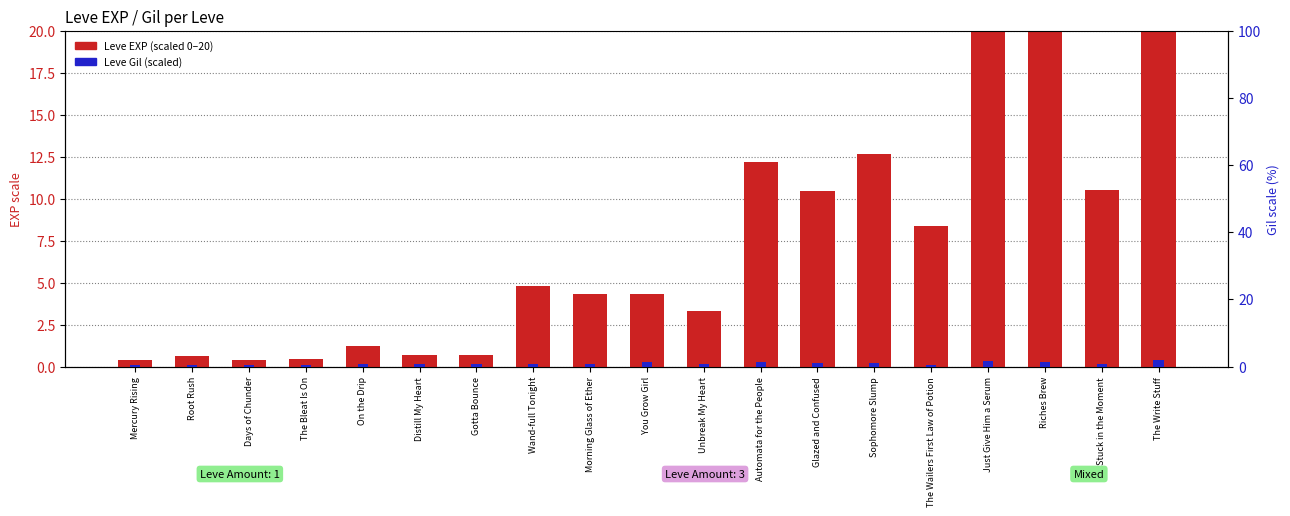

What is the difference between the maximum and second lowest values in the Leve Gil (scaled) series?

1.5